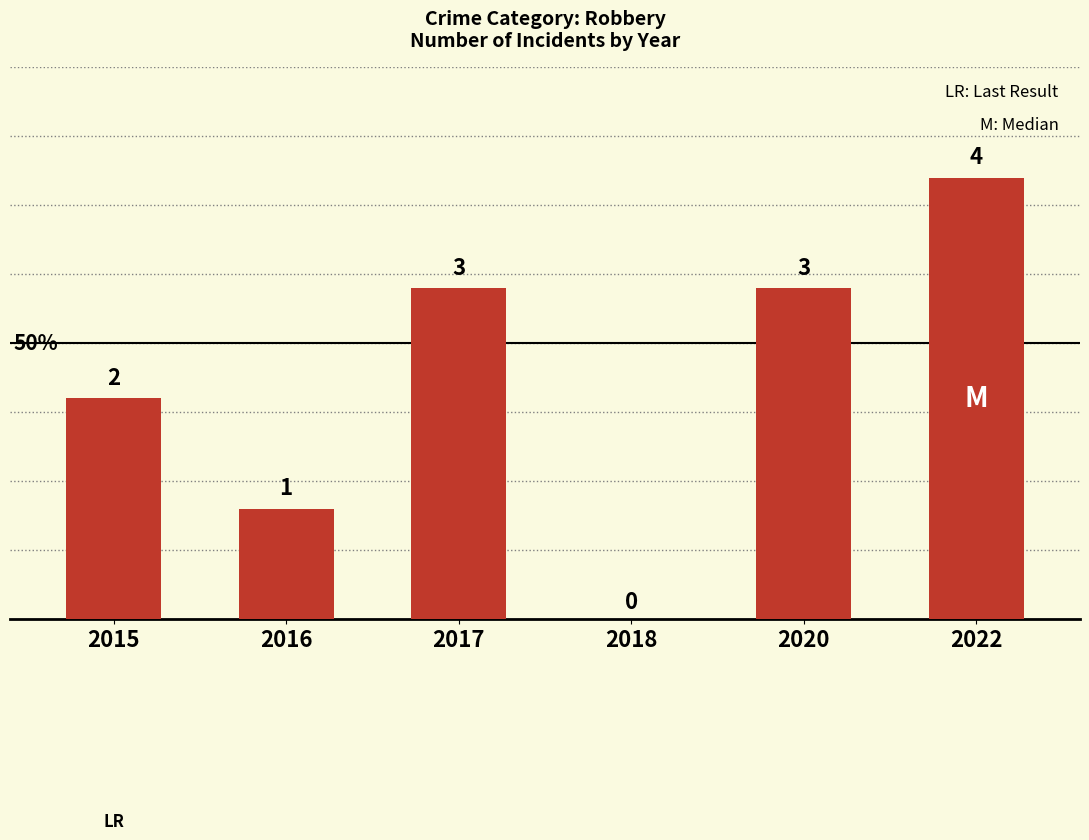

How many distinct data groups are displayed?

1